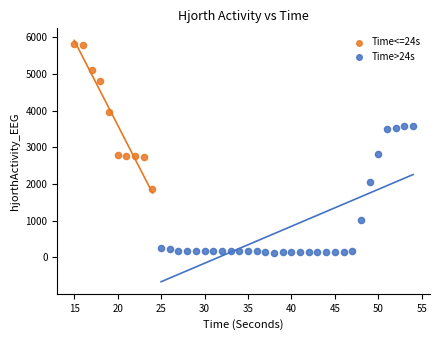

Which series contains the lowest Y value?

Time>24s